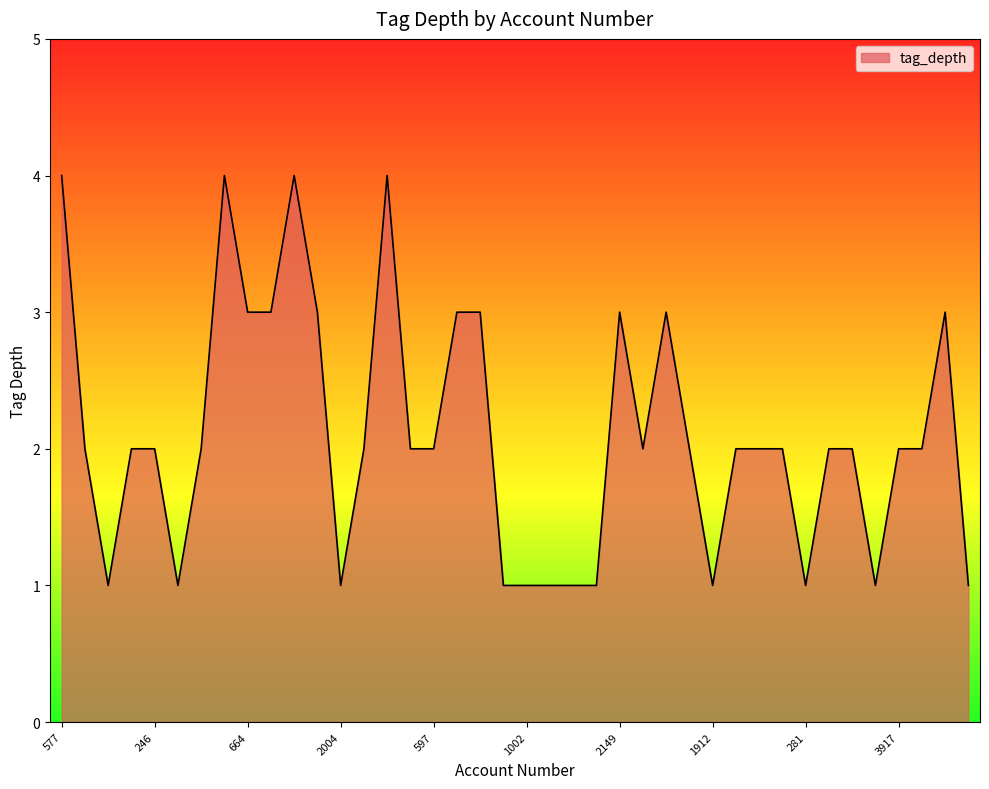

What is the difference between the maximum and minimum values?

3